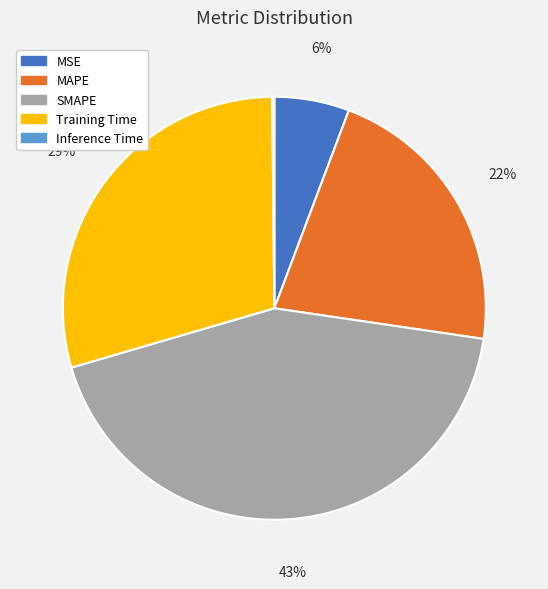

Does MAPE represent more than half of the total?

No